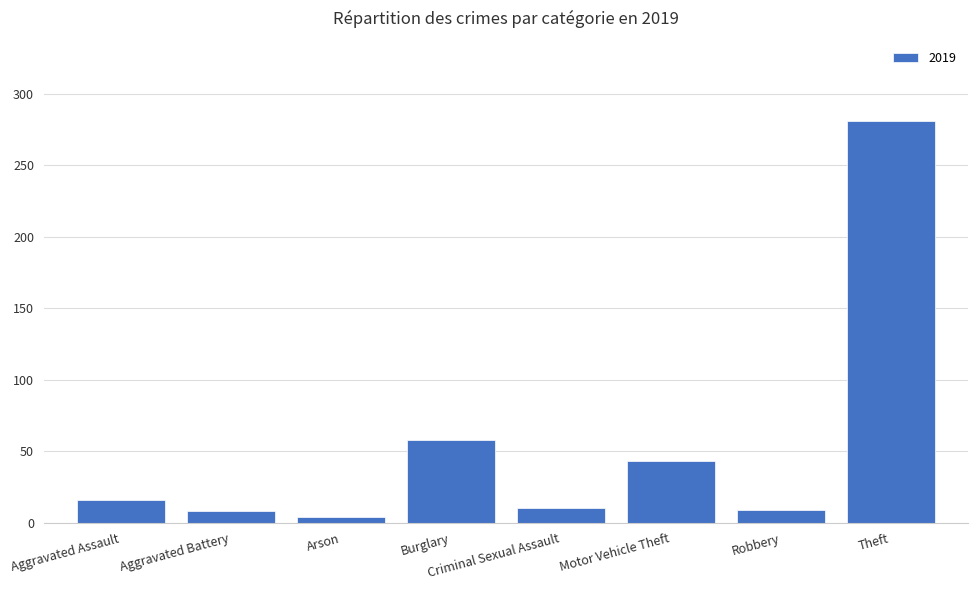

Is it true that the value at Burglary is 82?

False